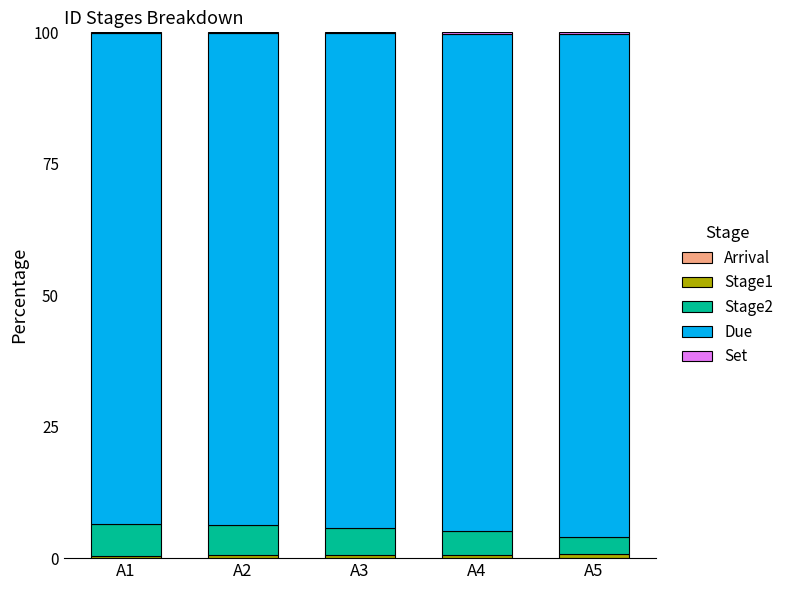

Rank the categories by Stage1 value from lowest to highest.

A1, A2, A3, A4, A5